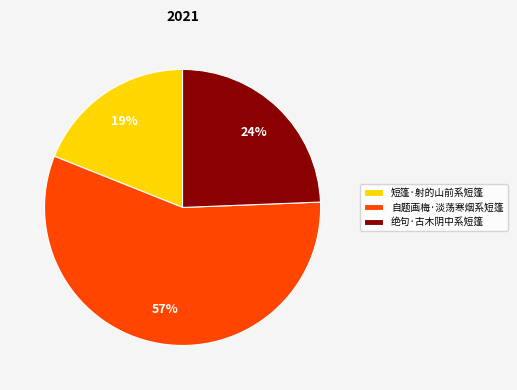

Is there any slice that represents more than half of the pie?

Yes